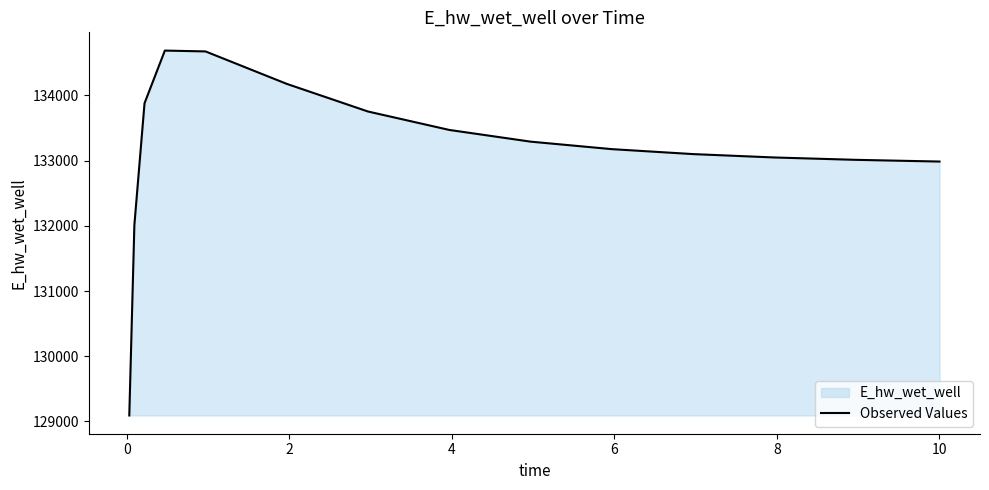

What is the sum of all values?

1997333.6